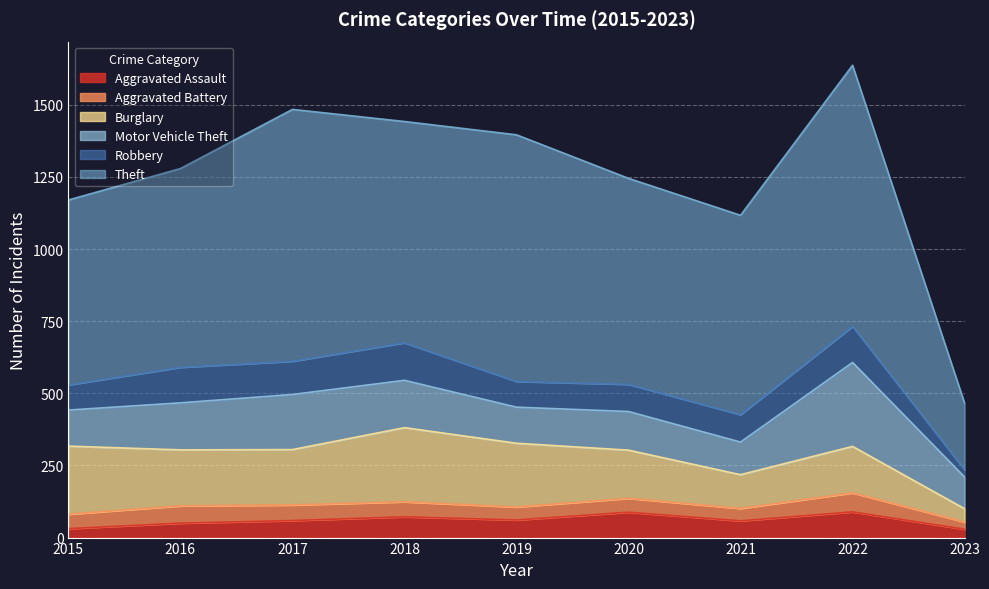

In Aggravated Assault, how many points are lower than both neighbors (excluding endpoints)?

2